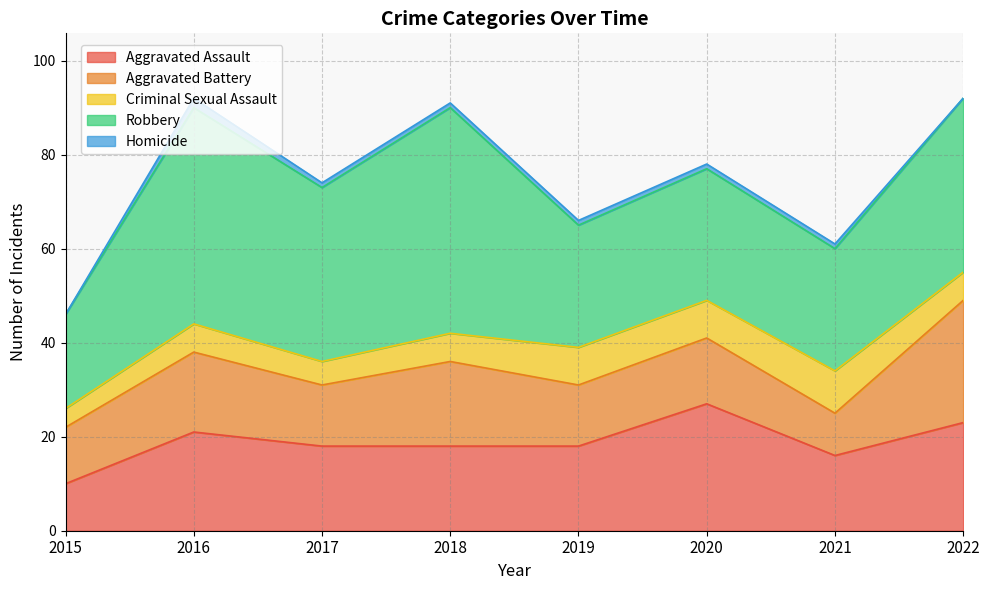

Between 2018 and 2022, which series saw the biggest shift?

Robbery